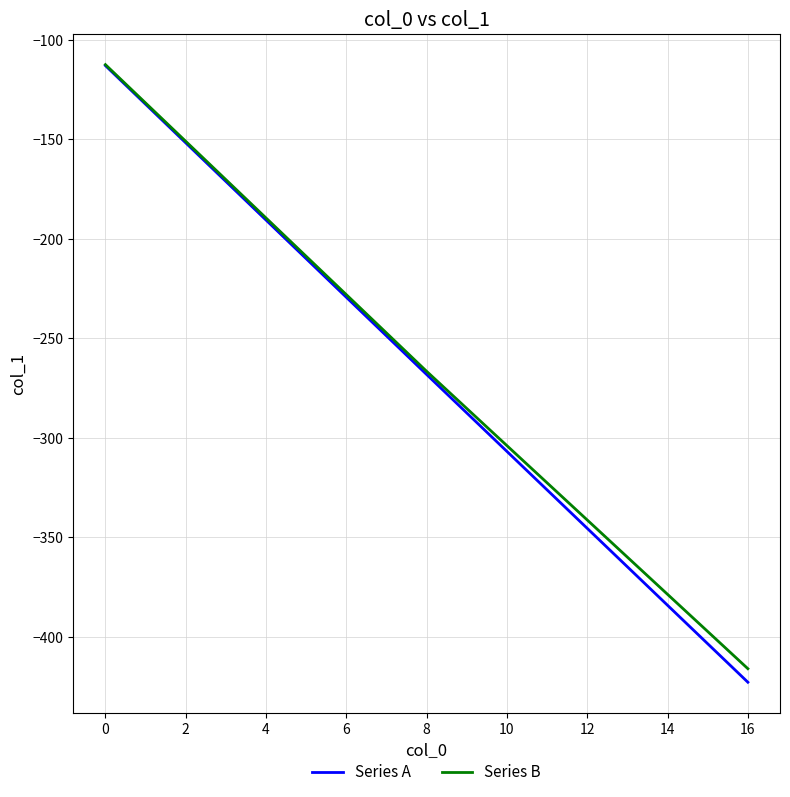

What is the total value across all series at 8?

-534.8